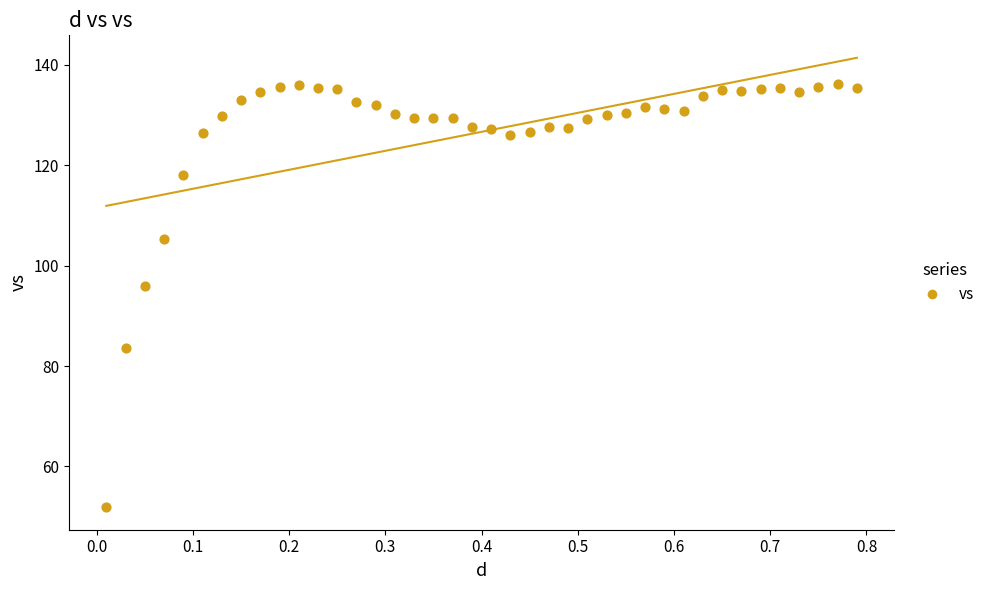

What Y value in the scatter plot is closest to 94?

95.9